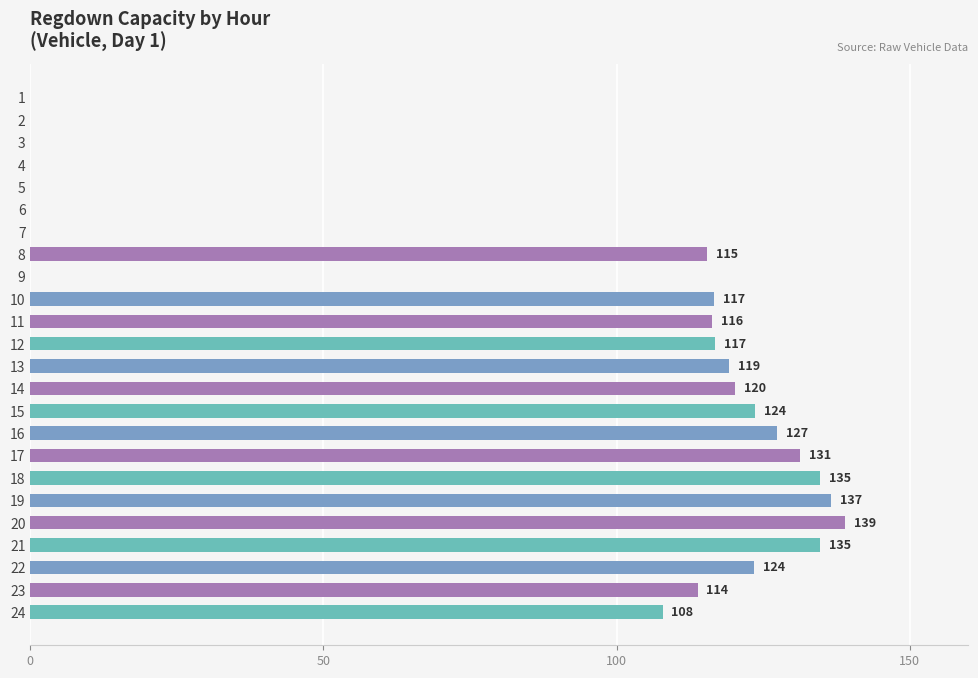

What is the ratio of the value at 7 to the value at 17?

0.0